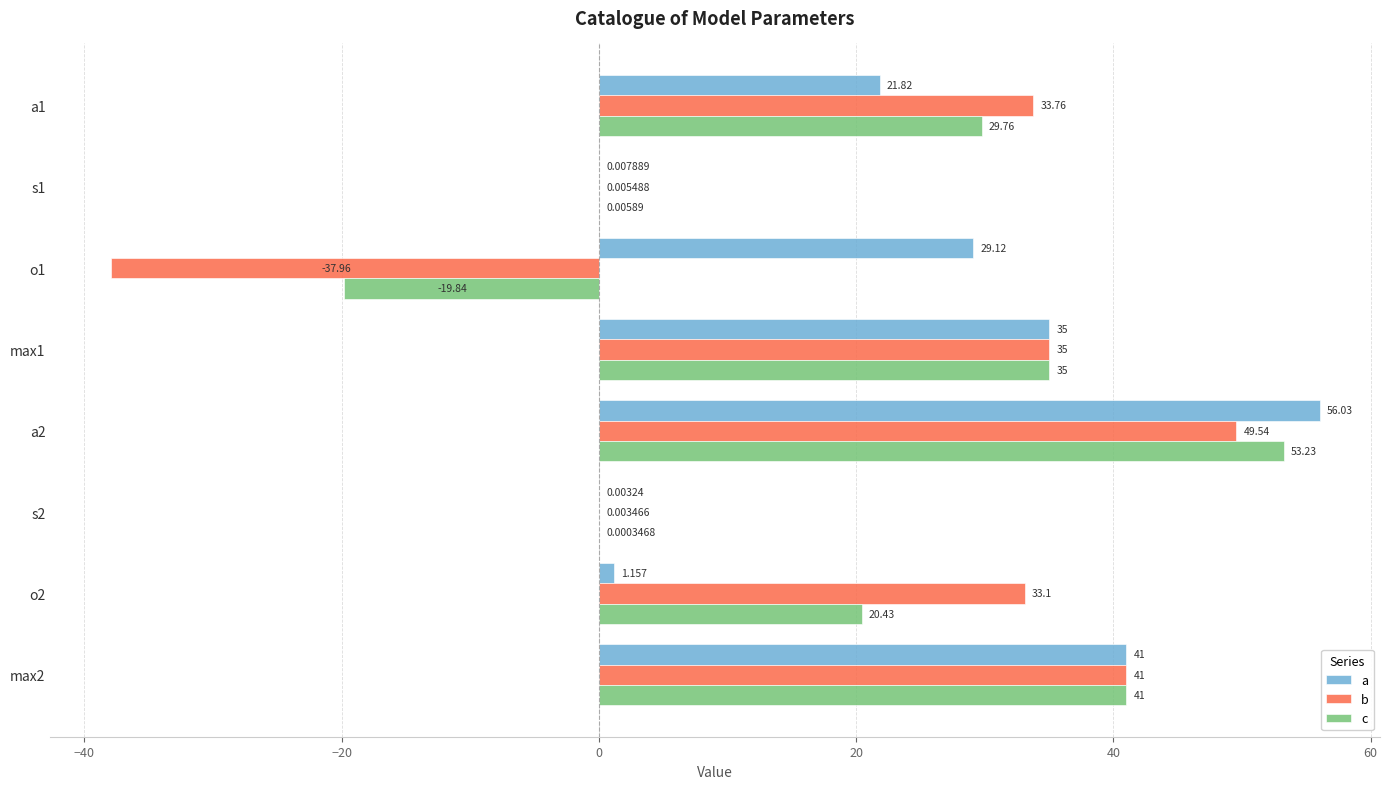

At which category does the chart reach its peak across all series?

a2